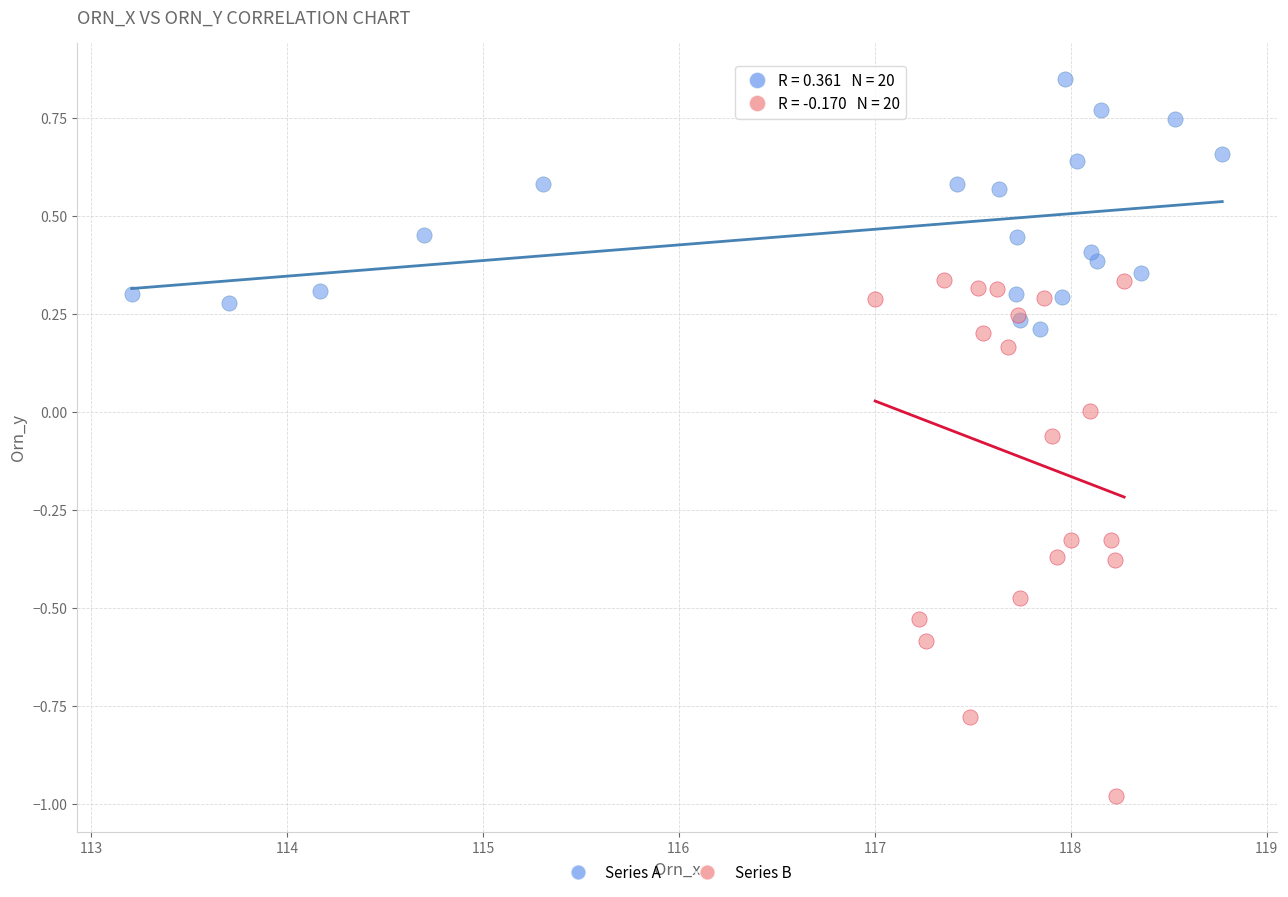

Which series has the widest spread of Y values?

Series B